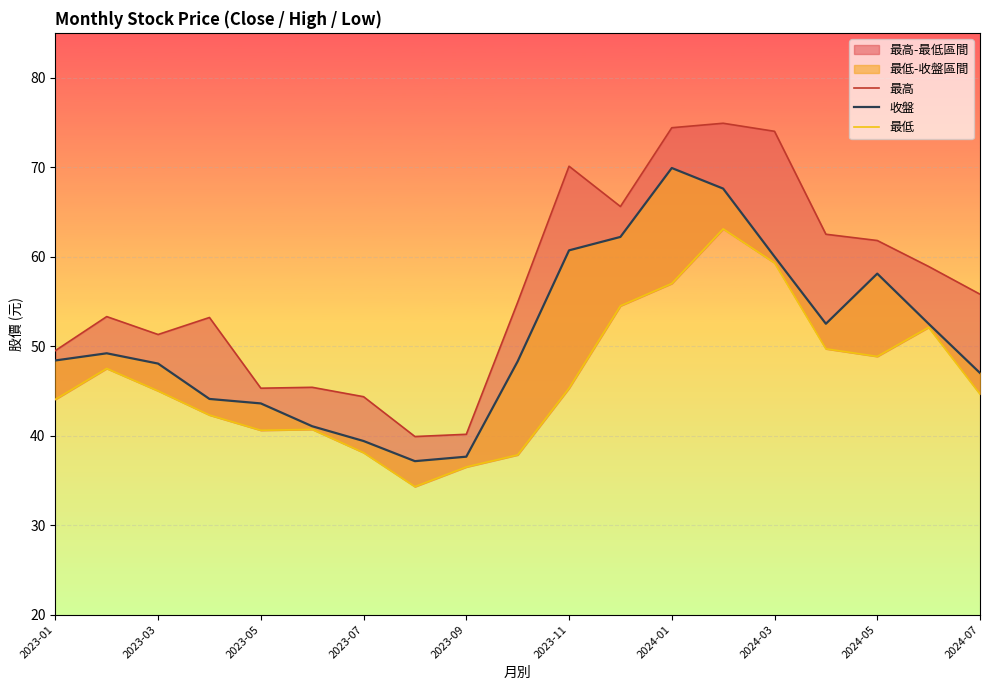

How many interior local valleys does the 最高 series have?

4